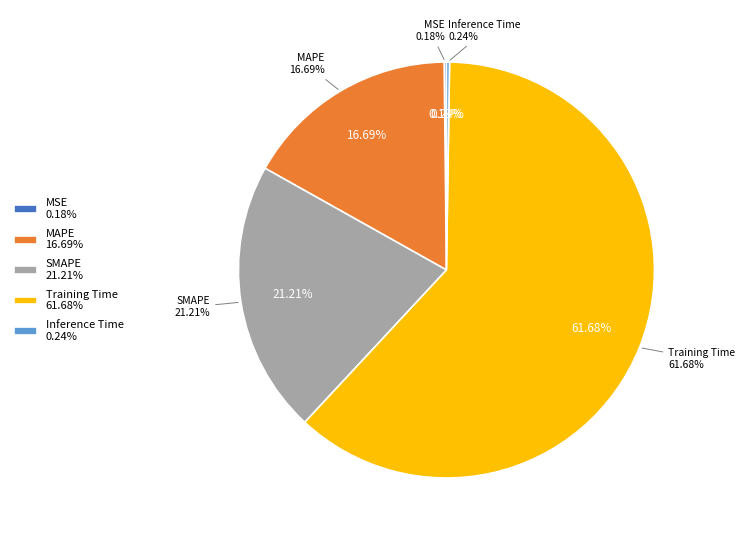

Is it true that MAPE is 17% of the pie?

True